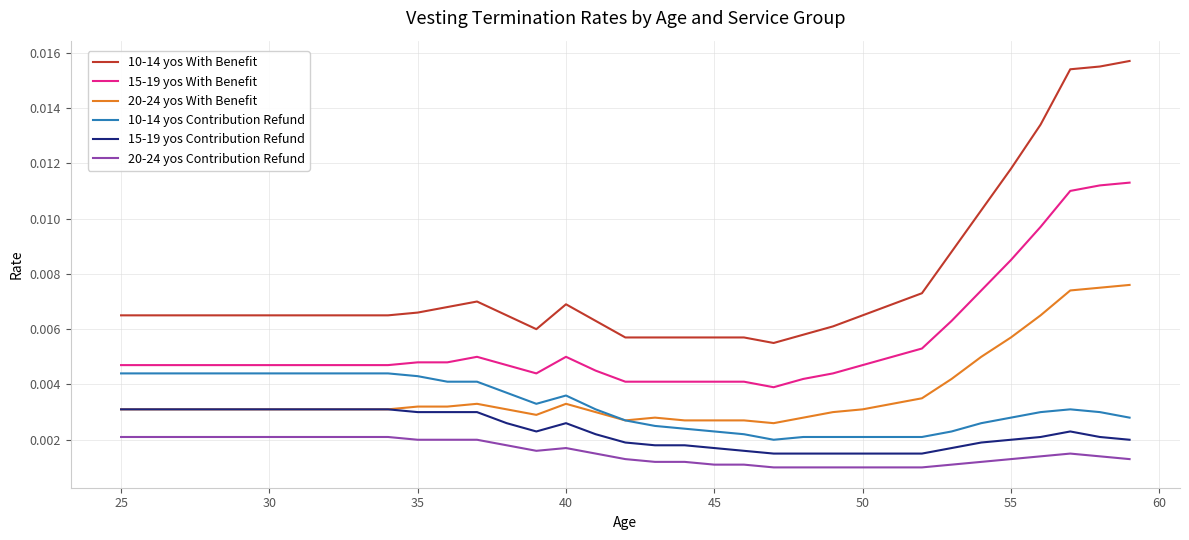

How many lines are shown in the chart?

6